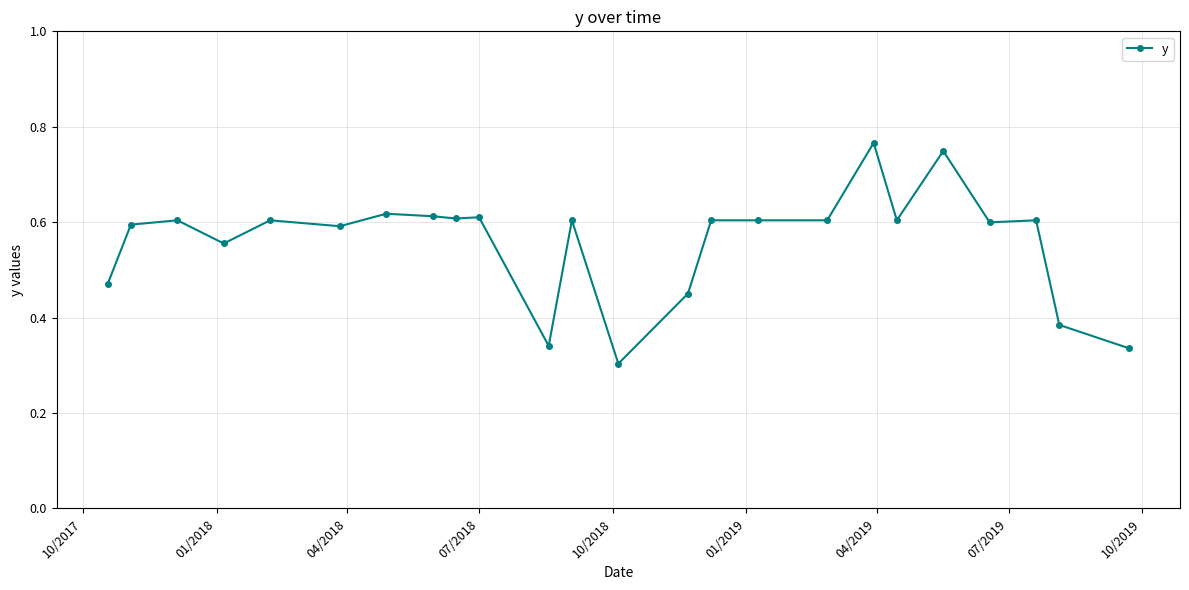

True or false: the data has more than 2 interior local peaks.

True